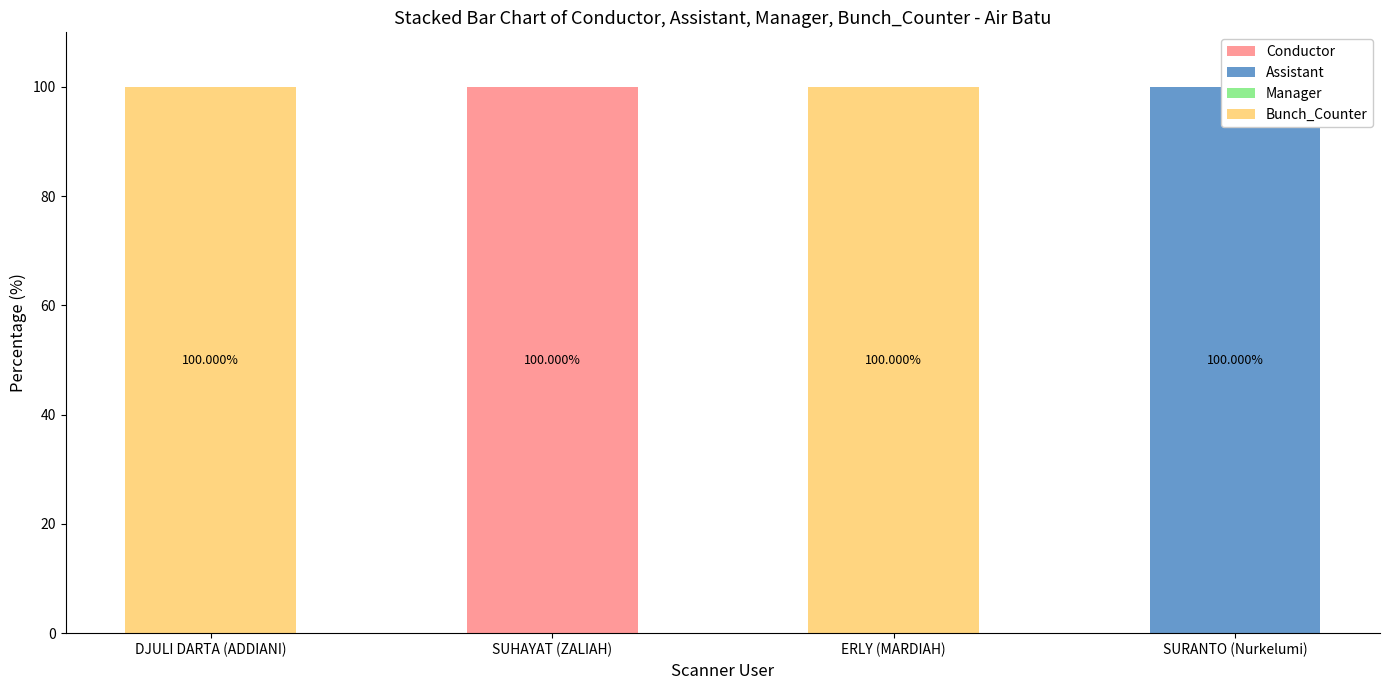

The Assistant series shows 100 at SURANTO (Nurkelumi). True or false?

True